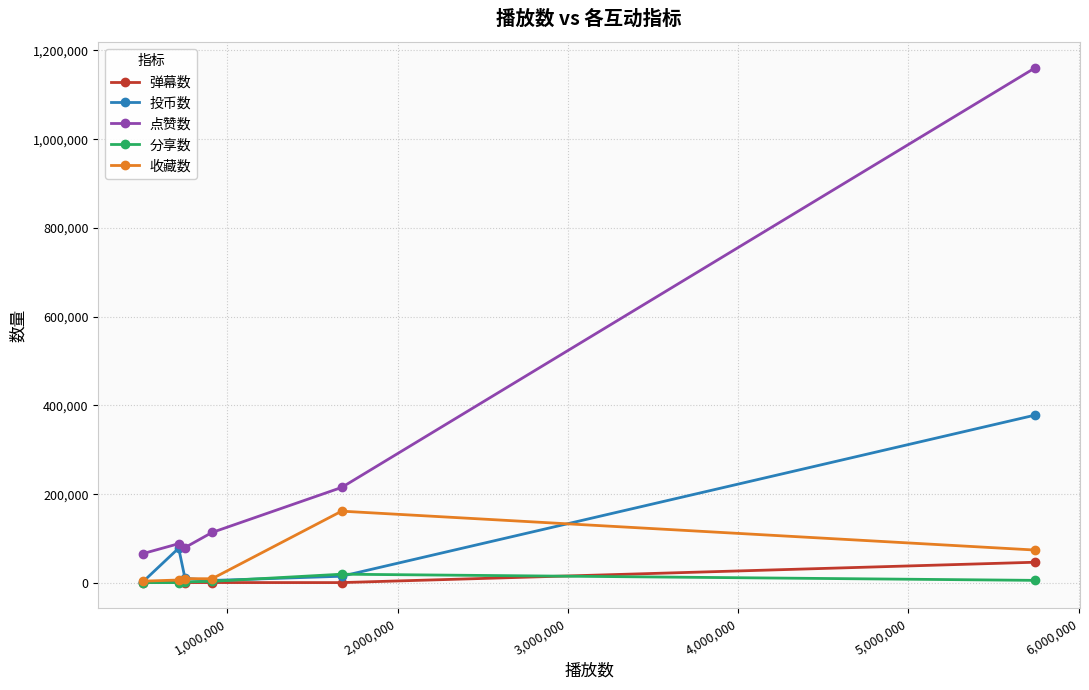

True or false: 投币数 has more than 2 interior local peaks.

False